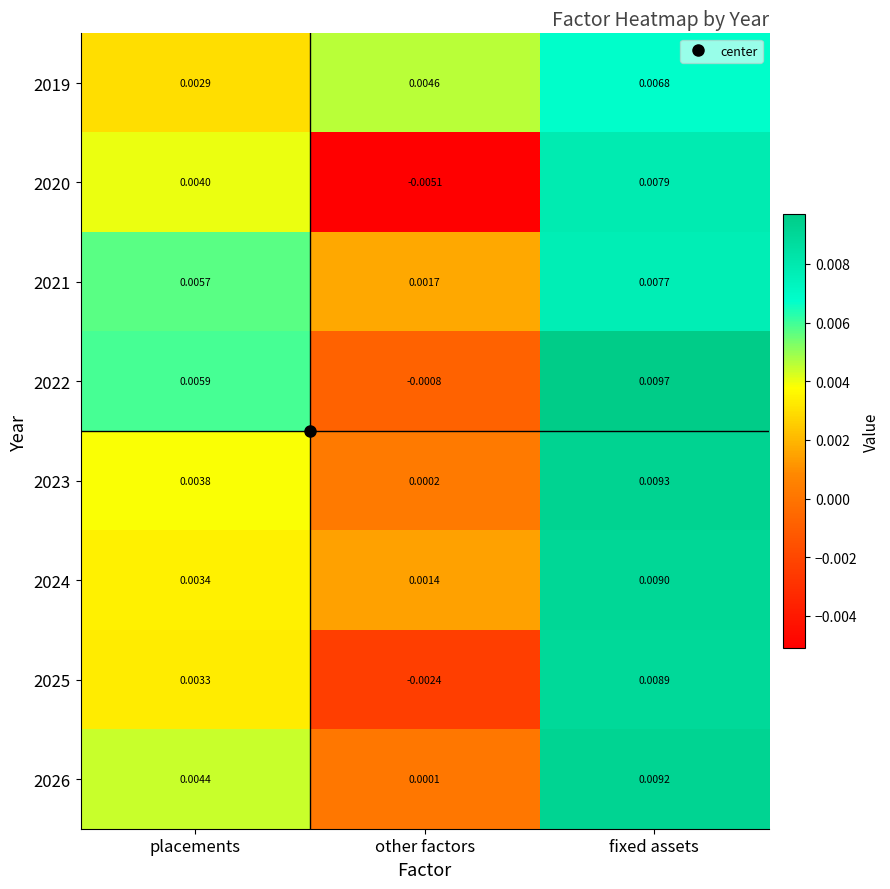

At which label is 2024 closest to 0?

other factors